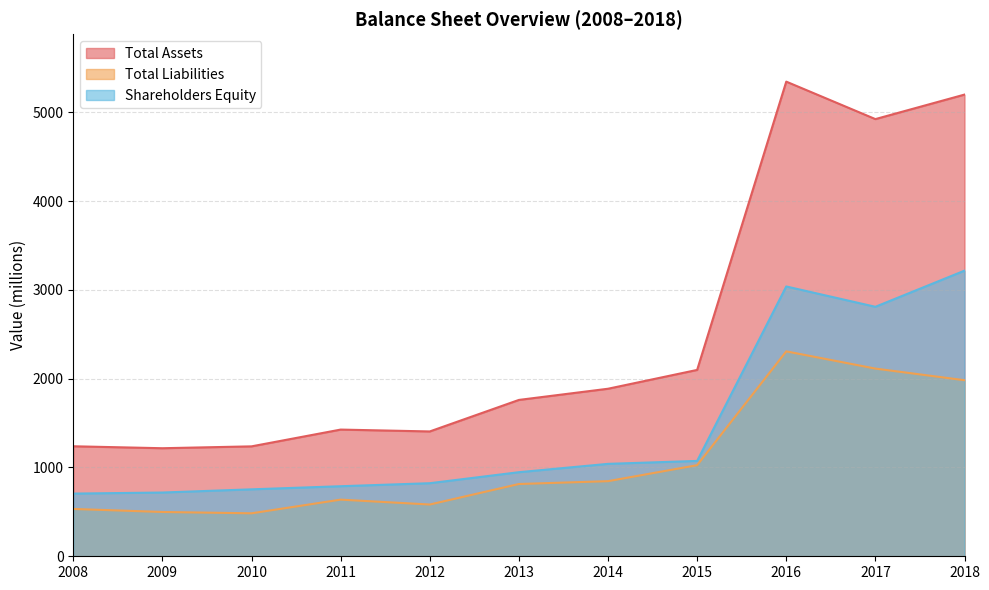

How many interior local valleys does the Total Liabilities series have?

2